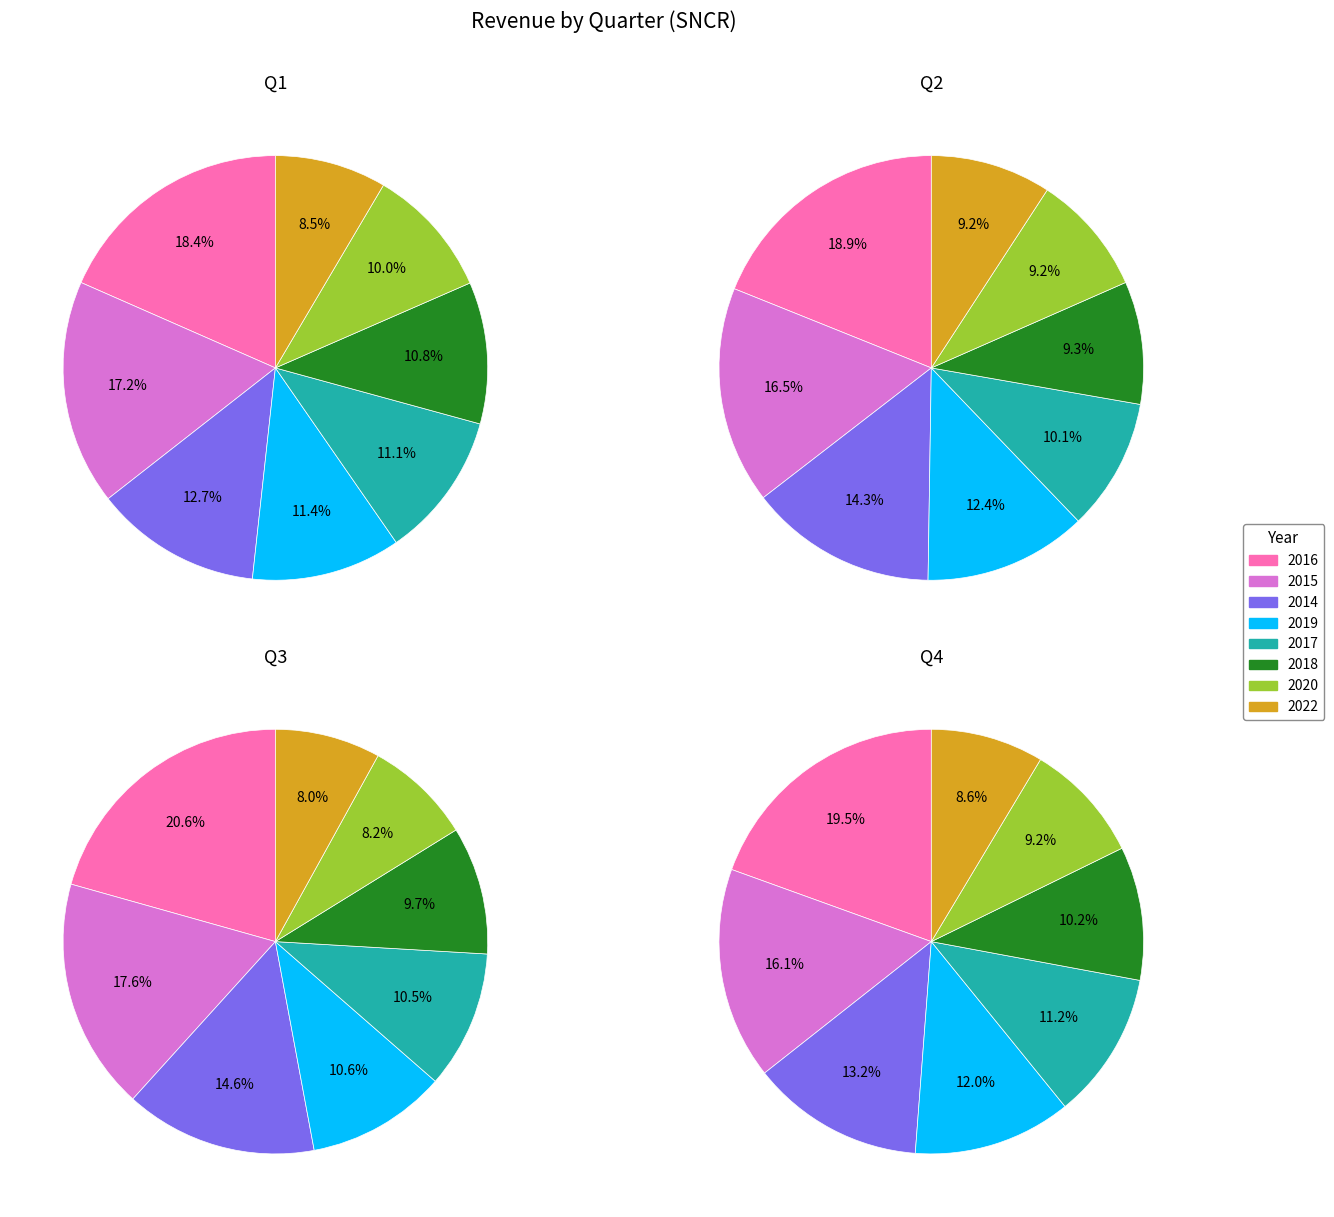

Does any single category account for the majority?

No